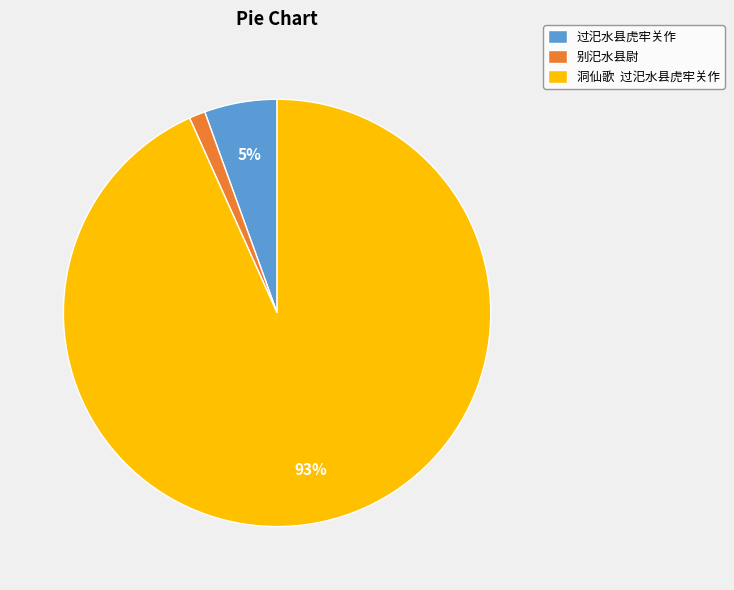

Between 别汜水县尉 and 过汜水县虎牢关作, which is larger?

过汜水县虎牢关作